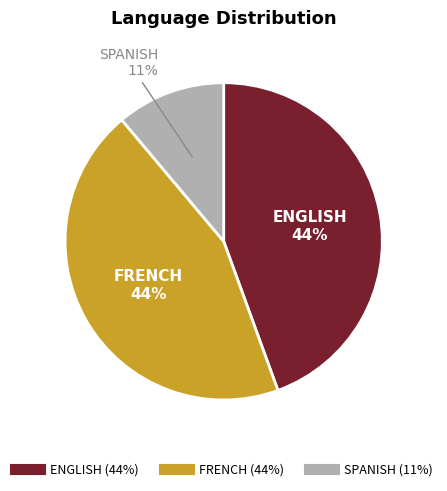

Which category has the smallest portion of the pie?

SPANISH